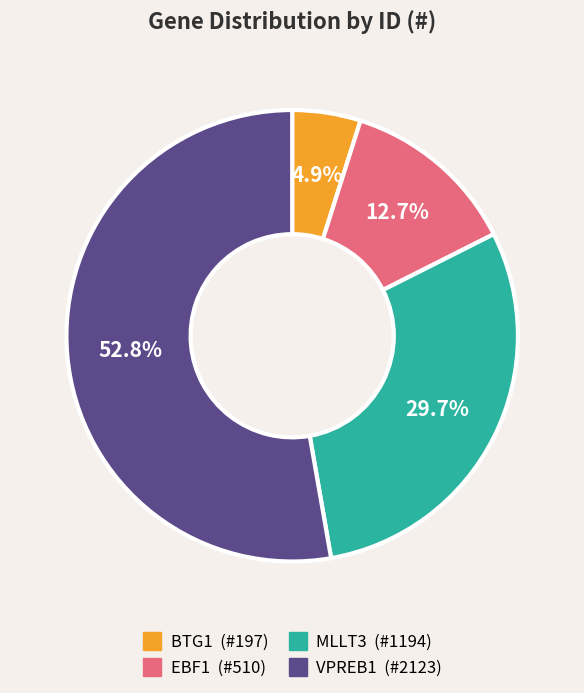

To the nearest percent, what is the difference between the EBF1 and BTG1 slice percentages?

8%